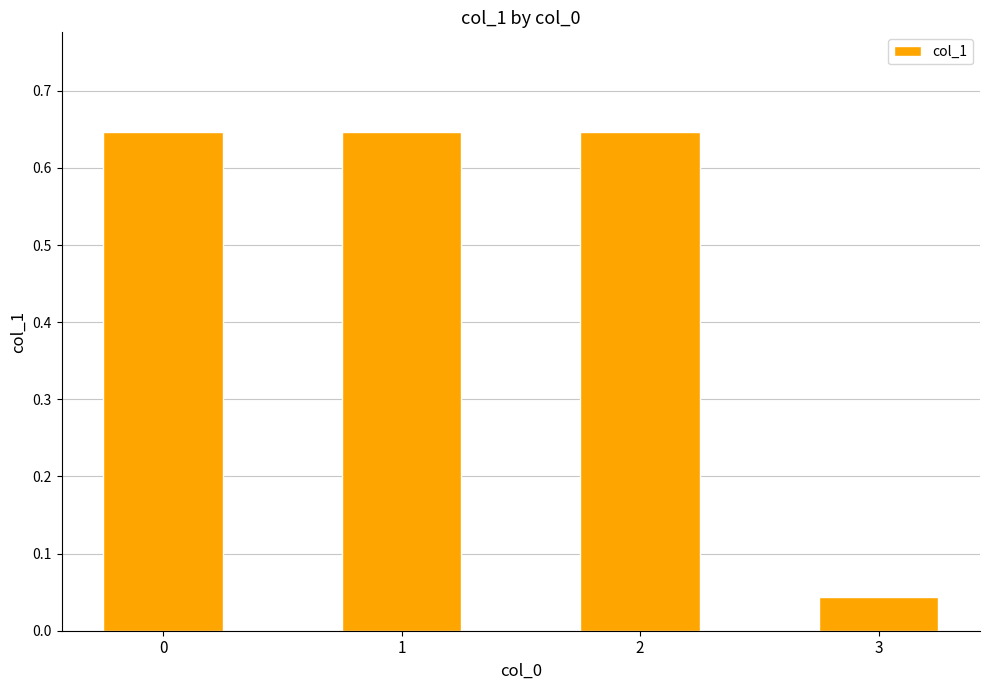

The value at 2 is 1.0. True or false?

False